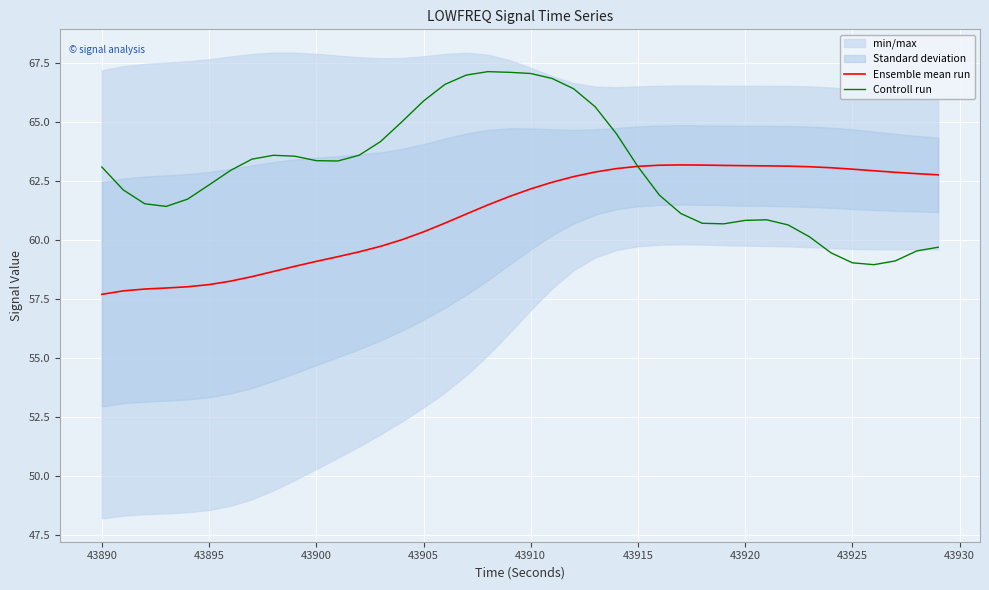

In Ensemble mean run, how many points are higher than both neighbors (excluding endpoints)?

1